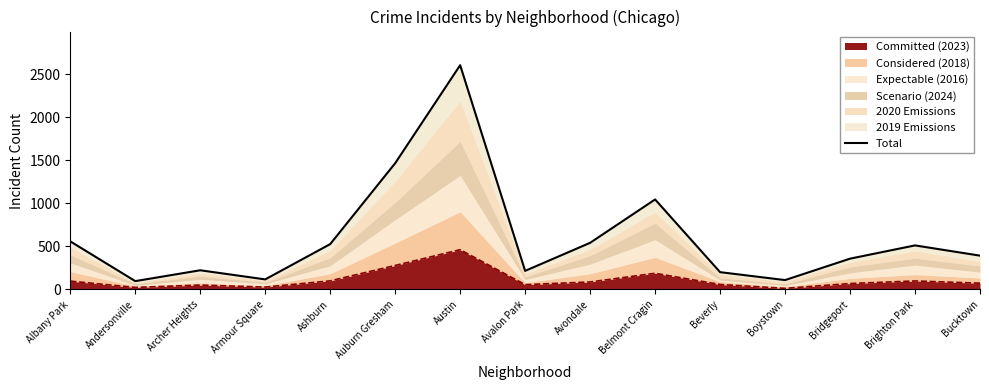

What is the value of the 7th point from the left?

2606